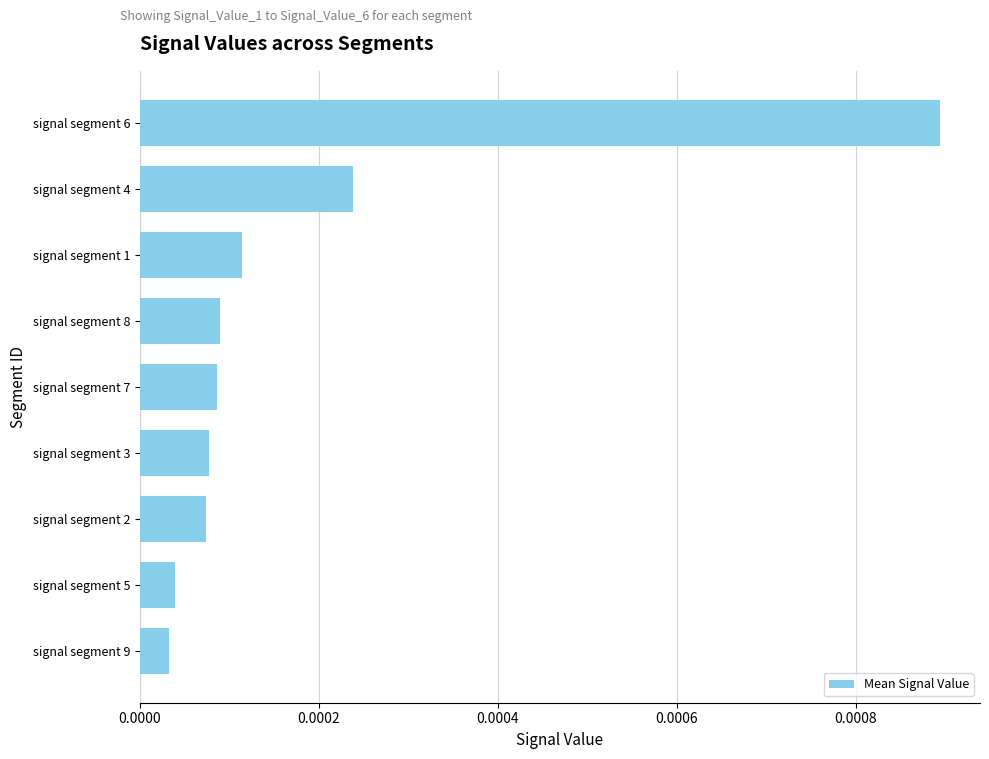

What position from the bottom is signal segment 4?

8